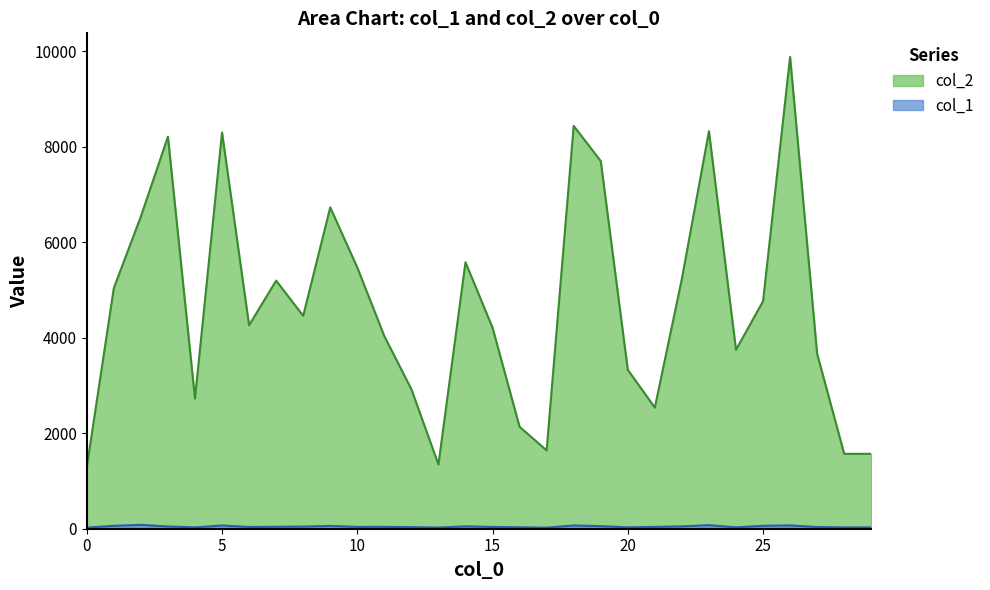

How many interior local peaks does the col_2 series have?

8